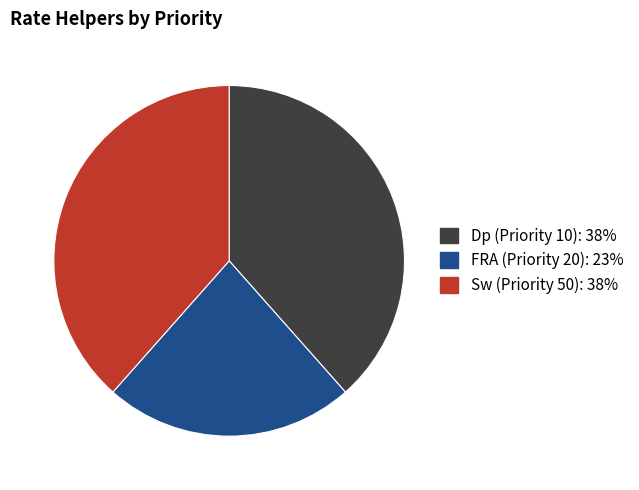

Does any single category account for the majority?

No